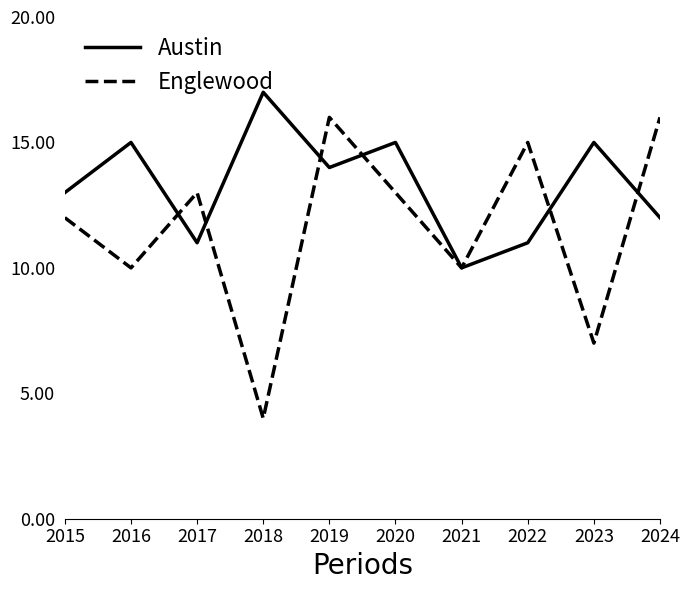

Reading right to left, extract all data points from this chart.

Austin: 12	15	11	10	15	14	17	11	15	13
Englewood: 16	7	15	10	13	16	4	13	10	12